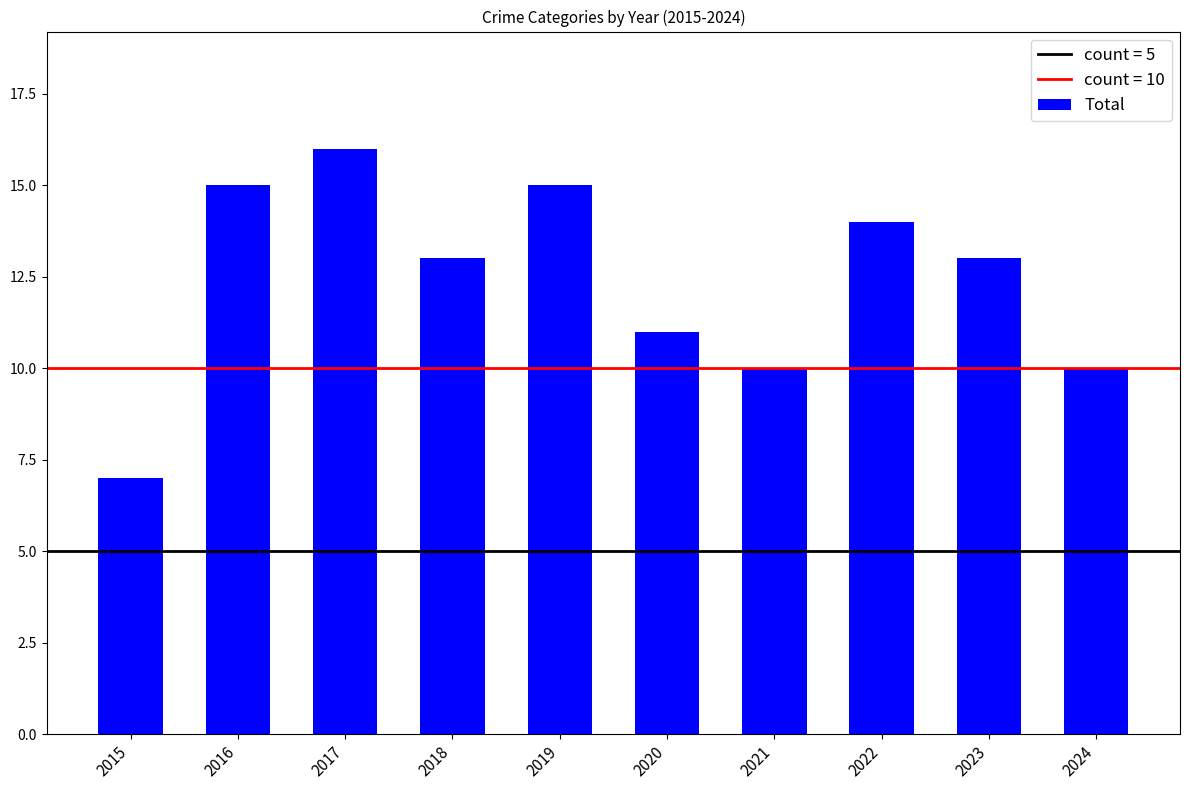

Read the value at 2023.

13